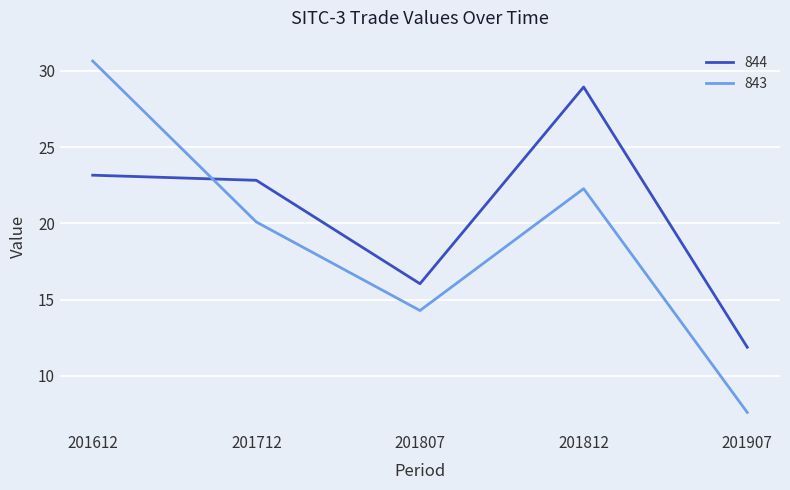

Which series has the largest range (max minus min)?

843